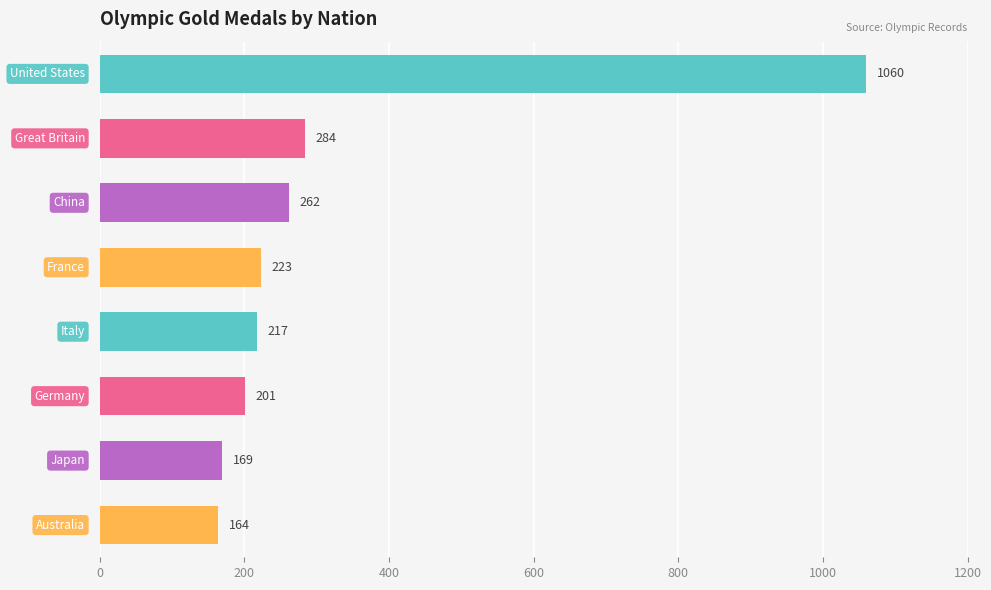

What is the sum of all values?

2580